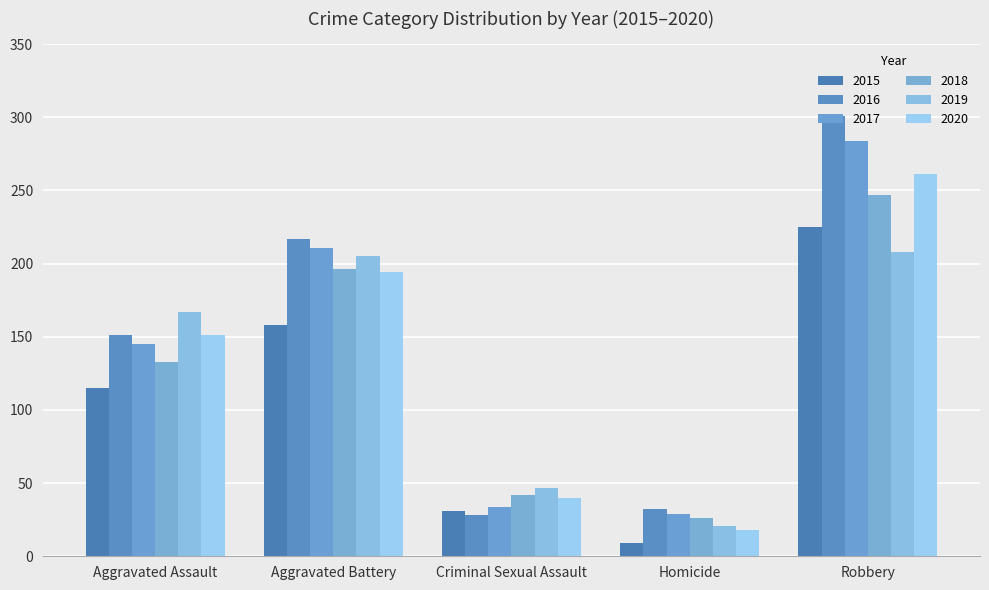

What is the sum of all 2018 values?

644